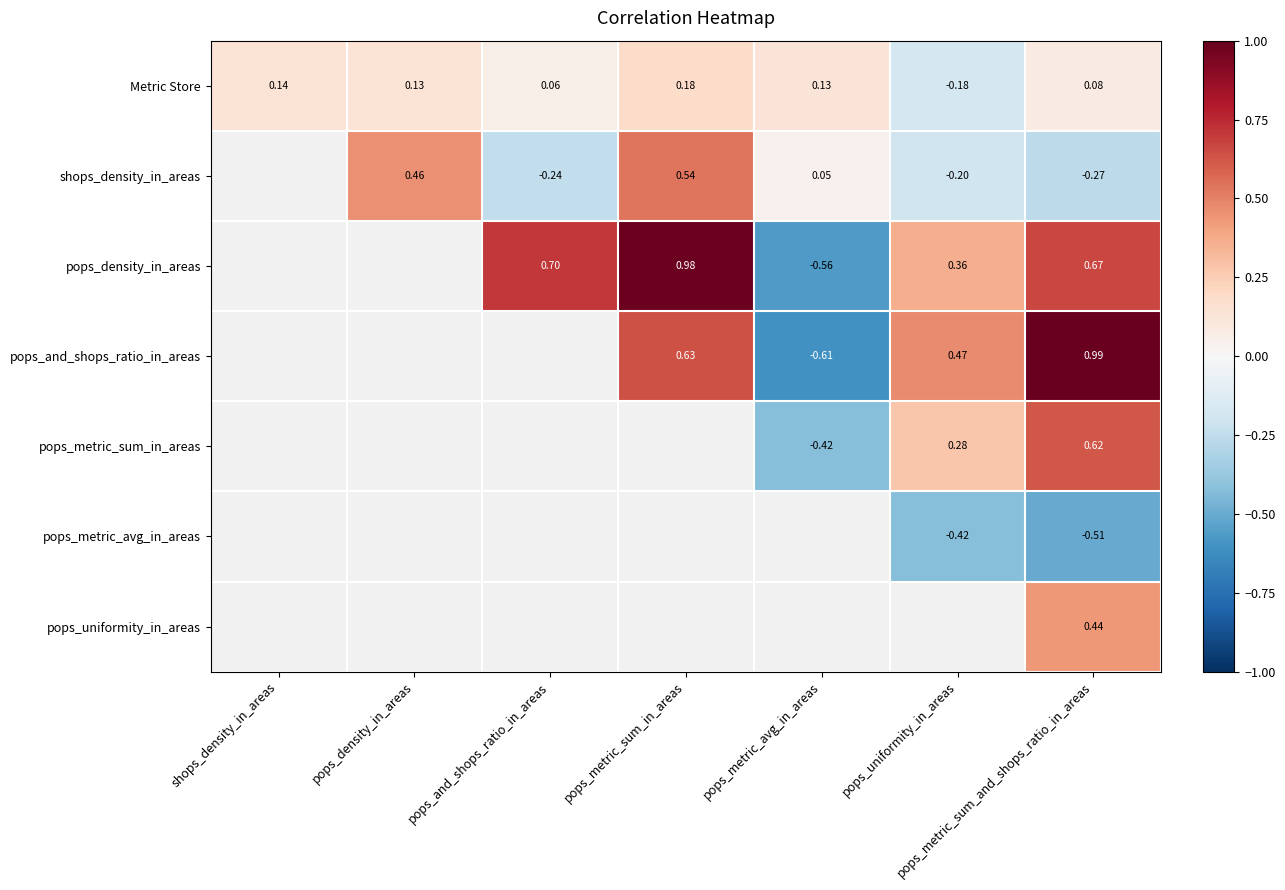

How many values in the Metric Store series exceed 0?

6